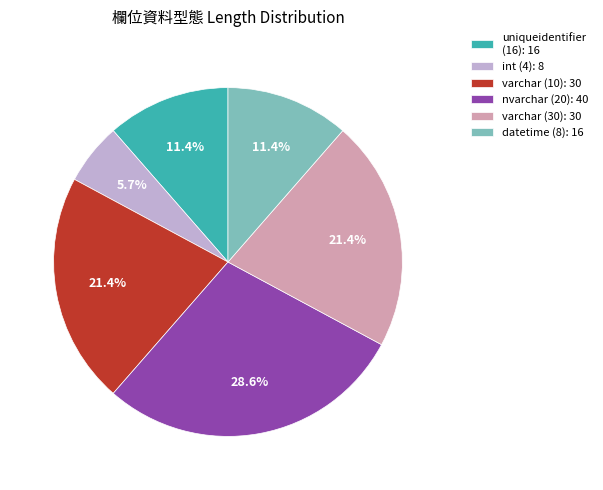

Approximately how many times larger is the value at uniqueidentifier (16): 16 compared to nvarchar (20): 40?

0.4